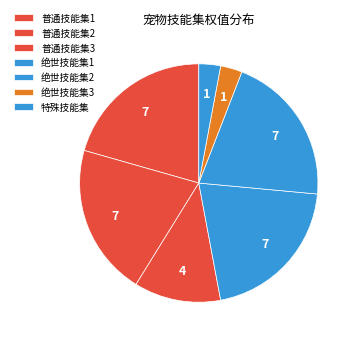

To the nearest percent, what percentage of the pie is 普通技能集2?

21%